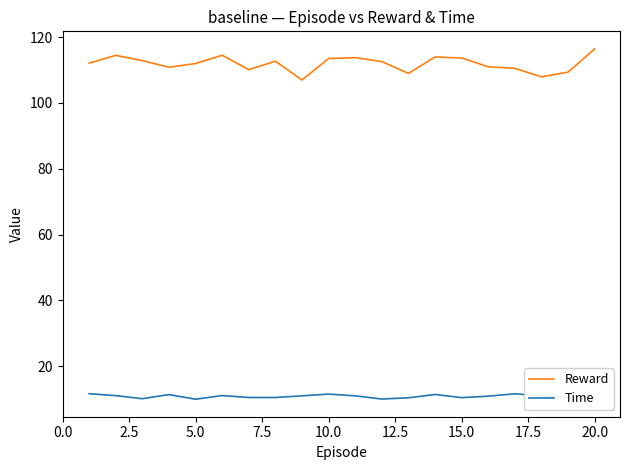

In Reward, how many points are lower than both neighbors (excluding endpoints)?

5